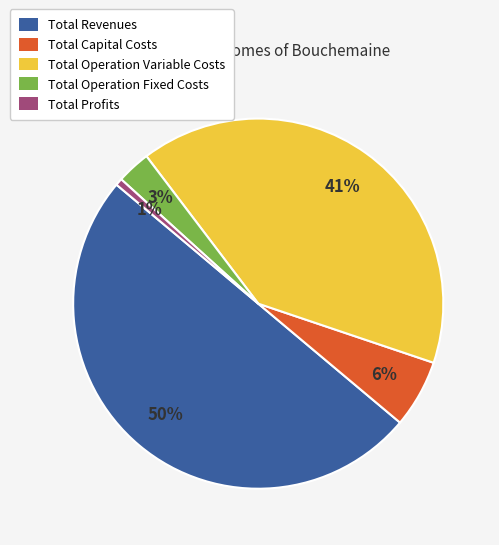

To the nearest percent, what percentage of the pie is Total Capital Costs?

6%